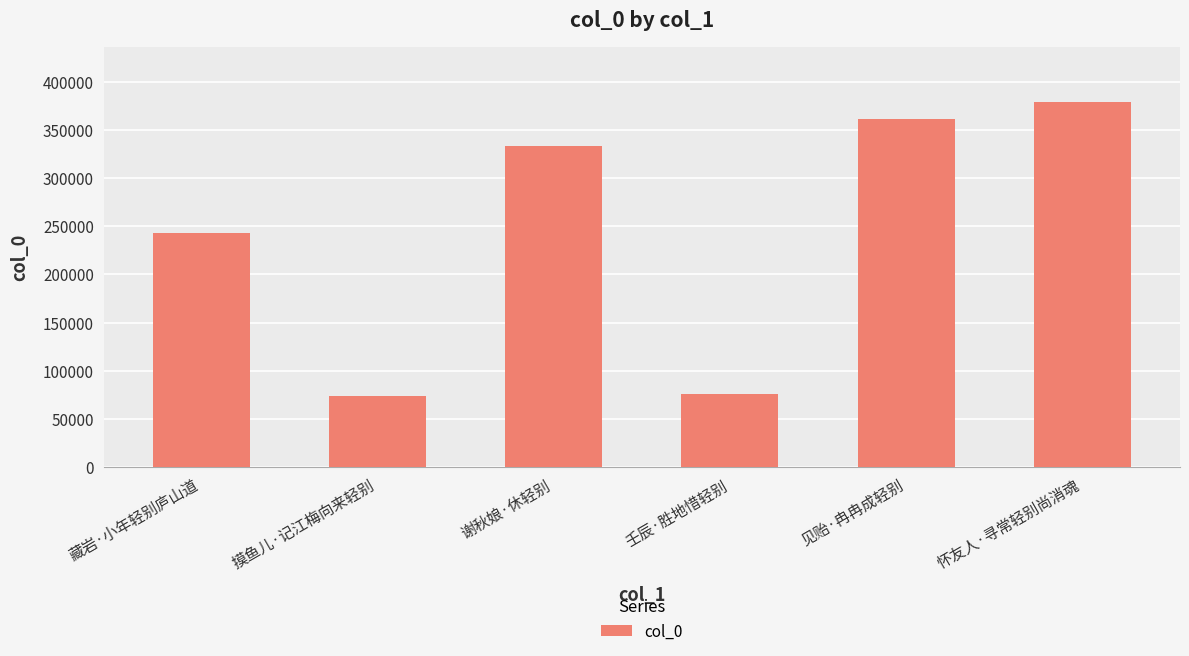

Approximately how many times larger is the value at 见贻·冉冉成轻别 compared to 摸鱼儿·记江梅向来轻别?

4.9